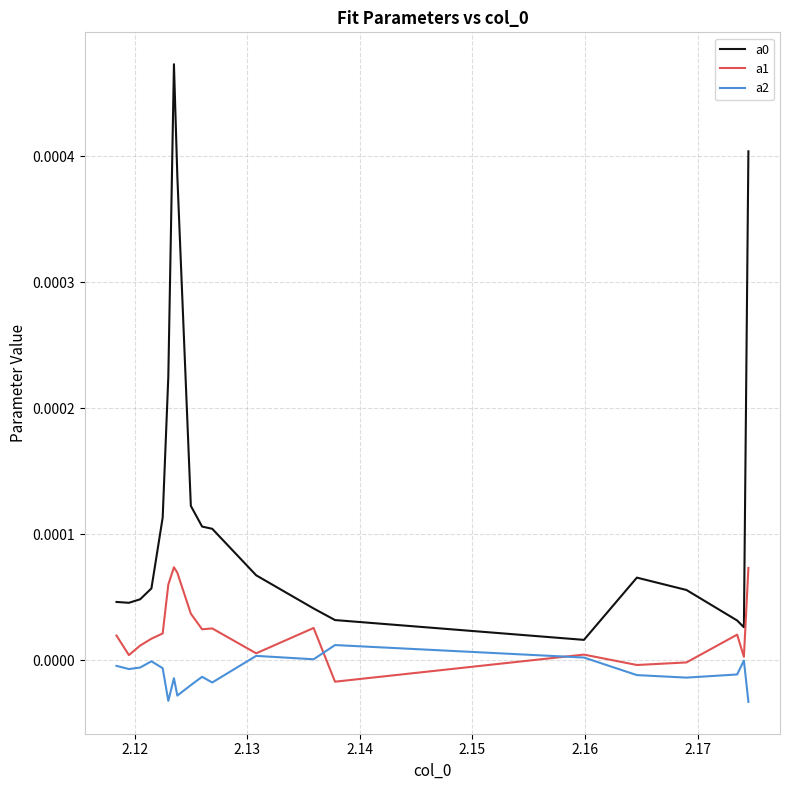

True or false: a2 and a0 intersect in this chart.

False